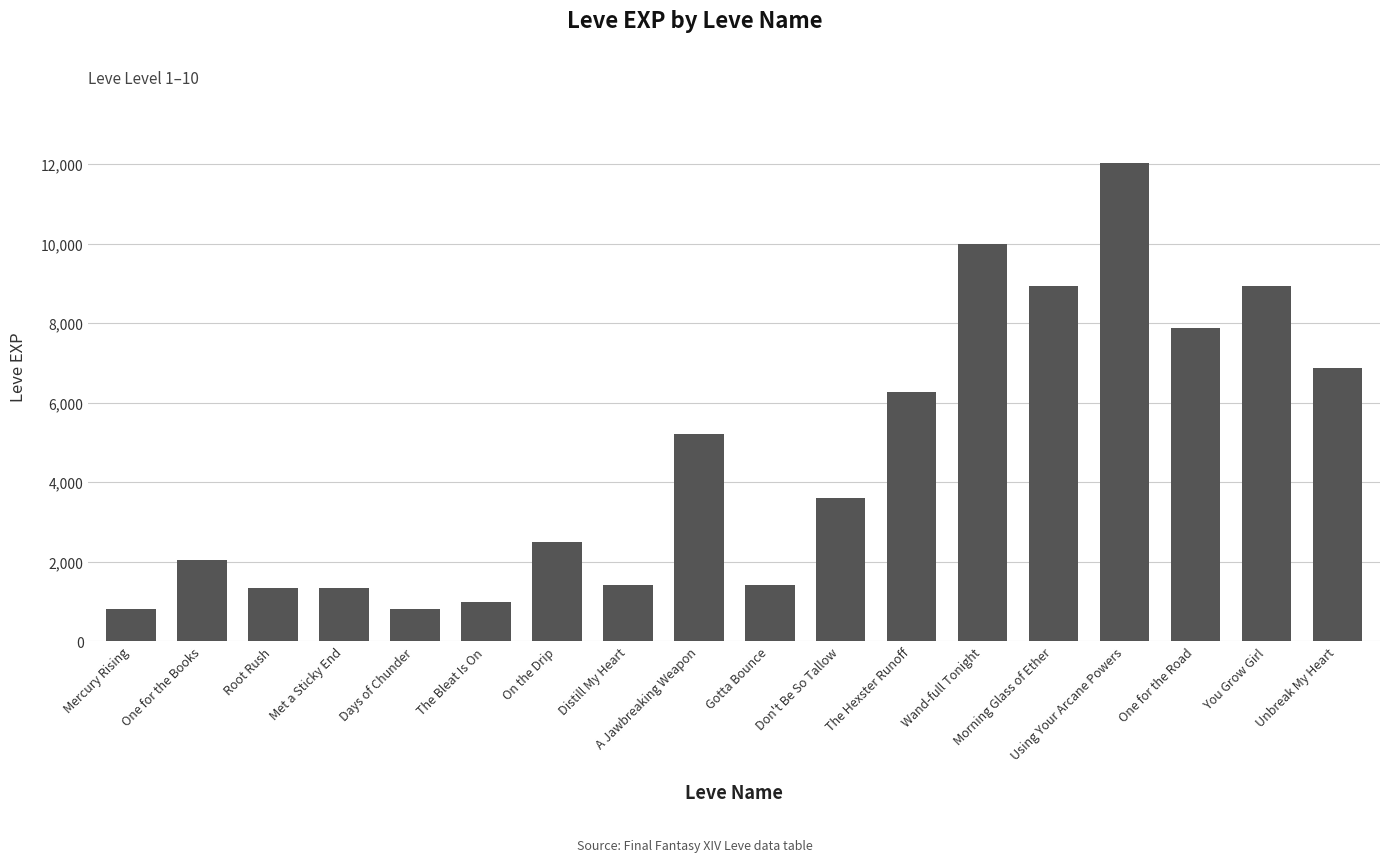

How many data points does each series have?

18